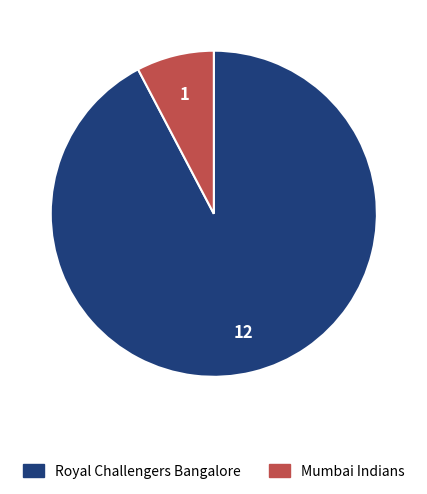

The Royal Challengers Bangalore slice represents 97% of the pie. True or false?

False